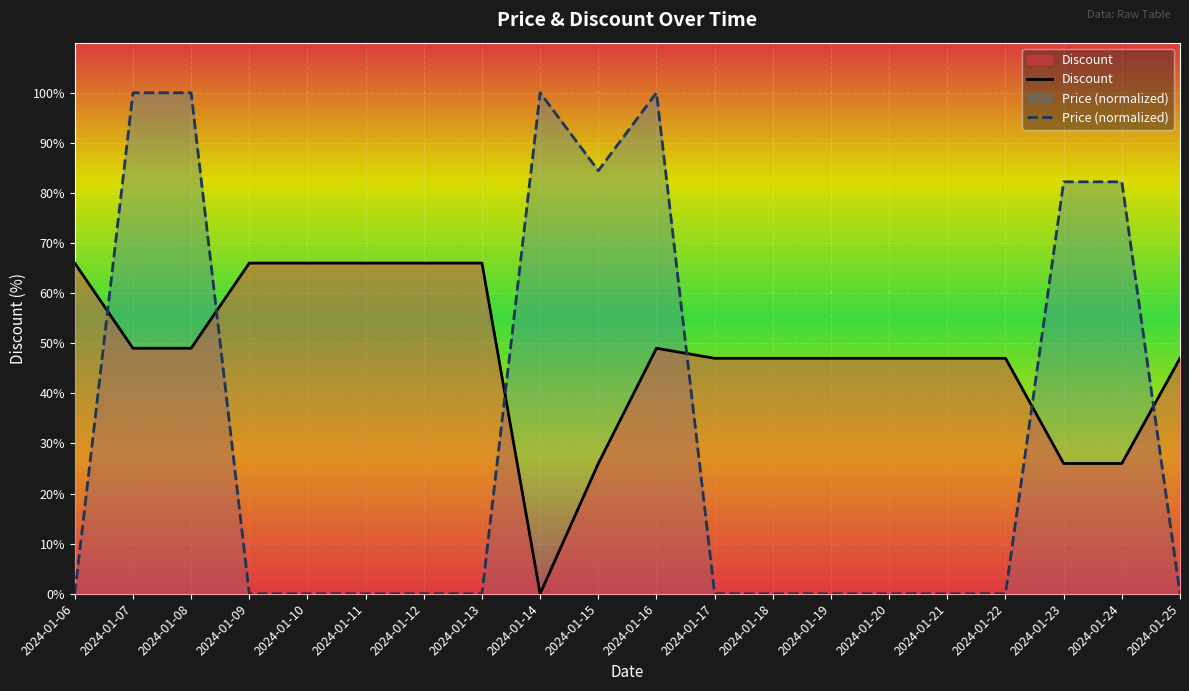

Rank the series by their maximum value, from highest to lowest.

Price (normalized), Discount